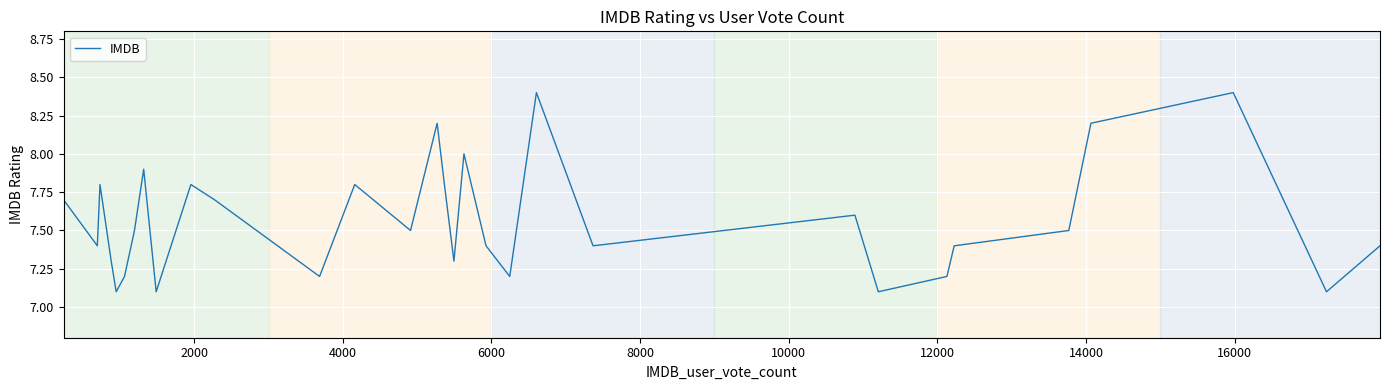

What is the smallest value displayed?

7.1